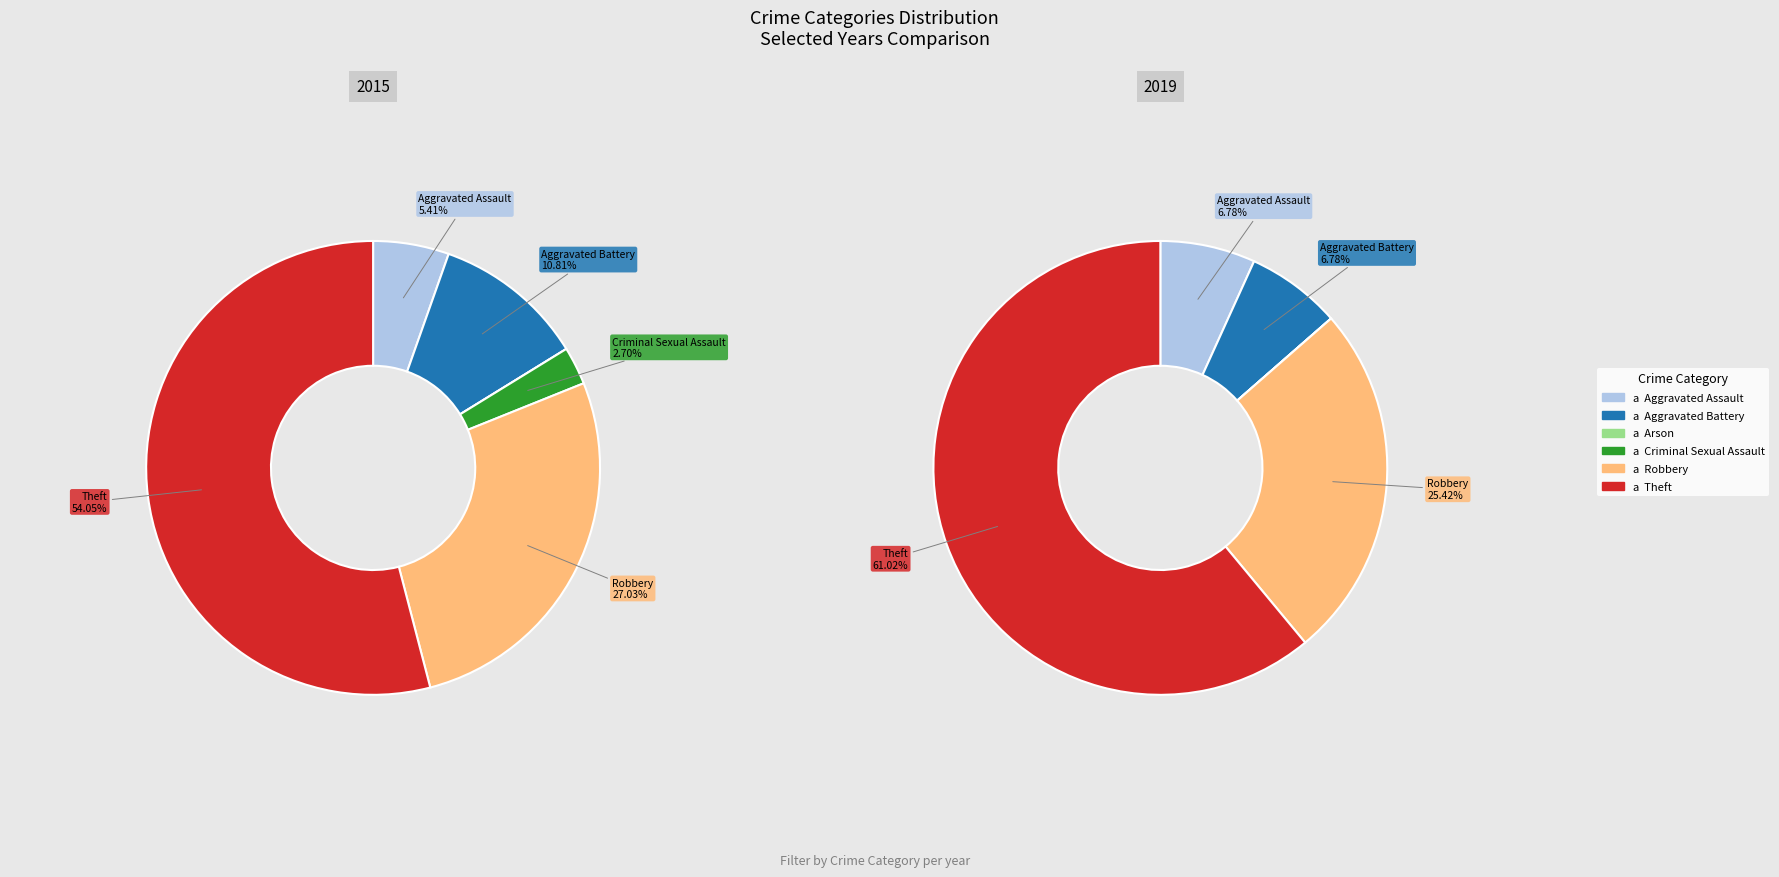

Which series has the largest range (max minus min)?

2019